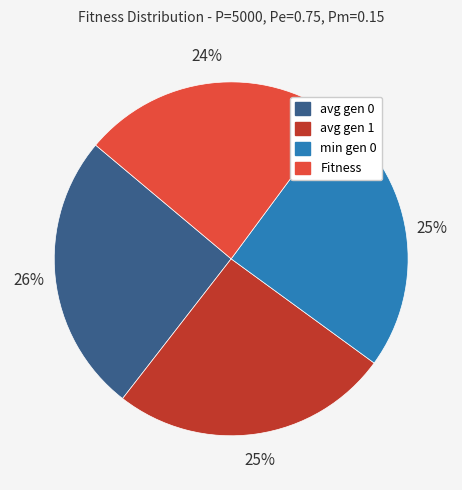

Between Fitness and min gen 0, which is larger?

min gen 0